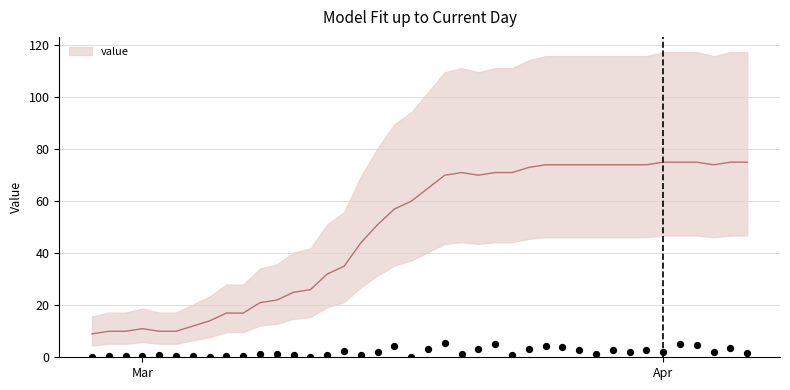

What is the change in value from 2020-03-07 to 2020-03-28?

+57